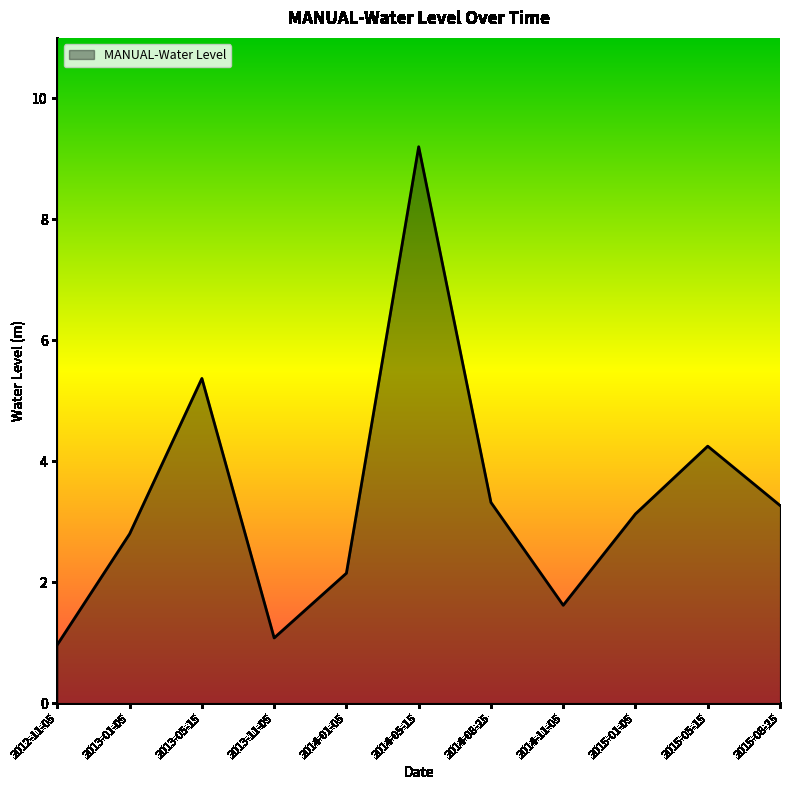

What is the difference between the second highest and minimum values?

4.4